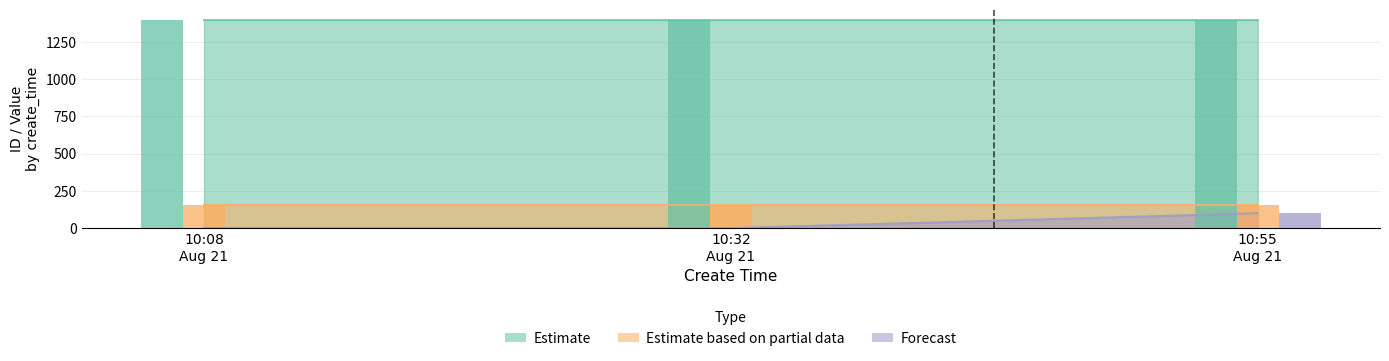

True or false: Forecast has a value of -55.4 at 10:08 Aug 21.

False